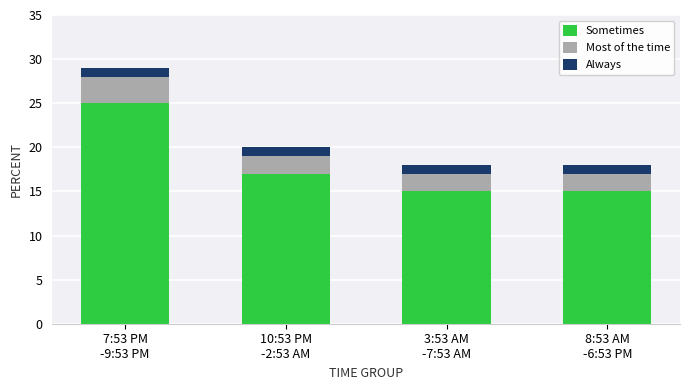

What is the lowest value of the Sometimes series?

15